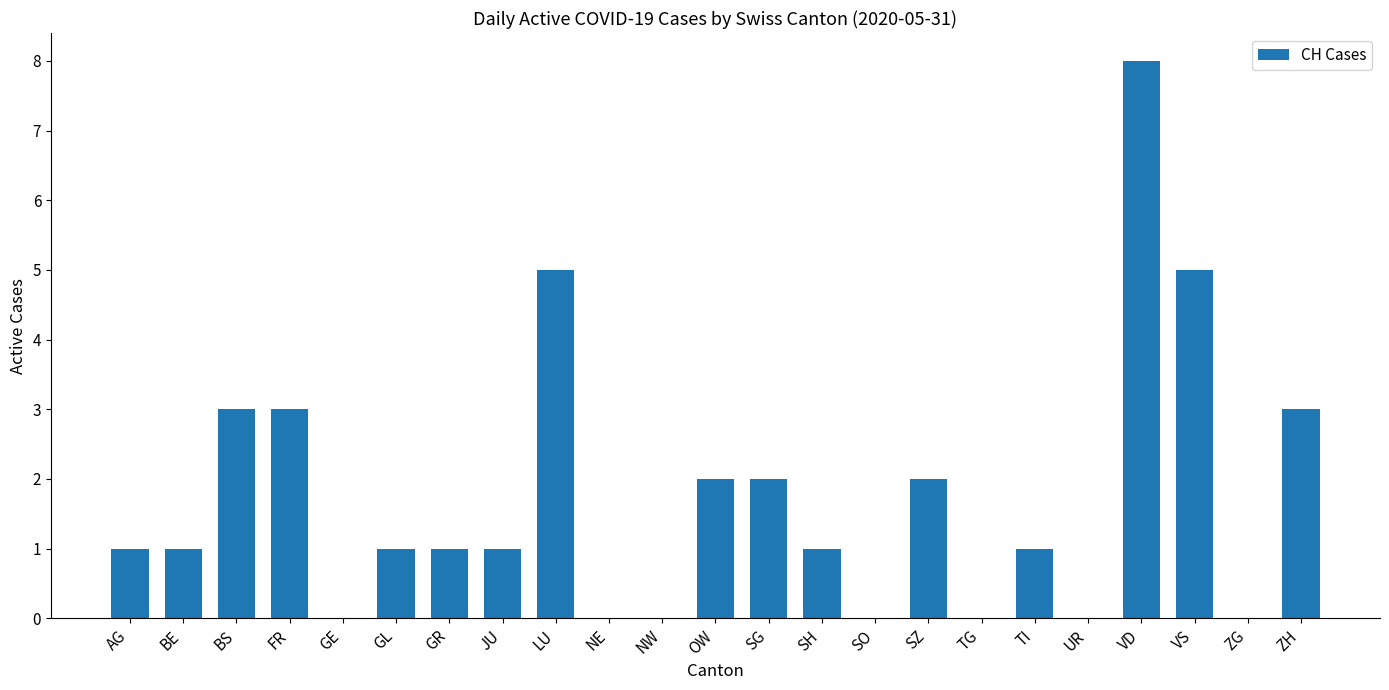

True or false: the data shows 1 at JU.

True